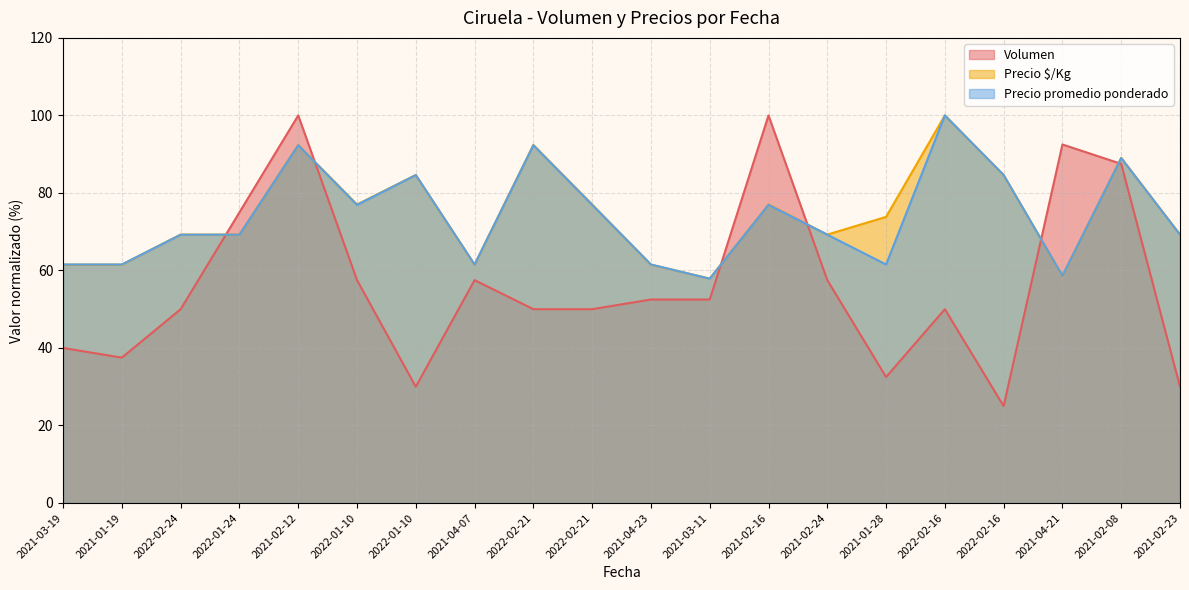

What is the maximum value shown in the chart?

100.0